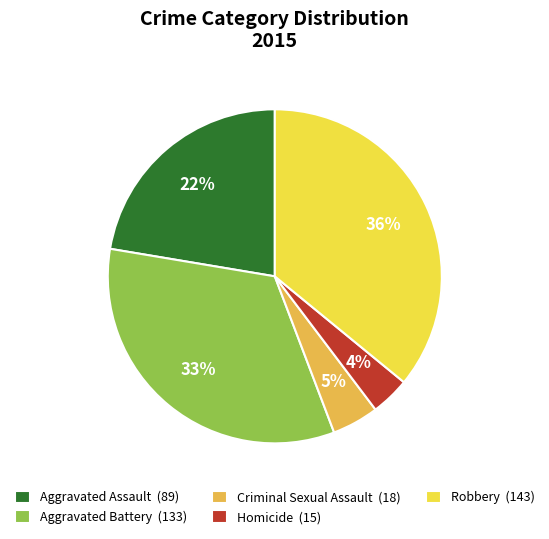

Does Aggravated Battery account for over 50% of the chart?

No